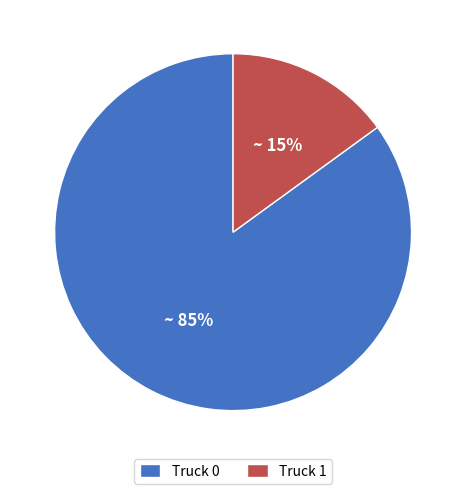

To the nearest percent, what is the average slice percentage?

50%